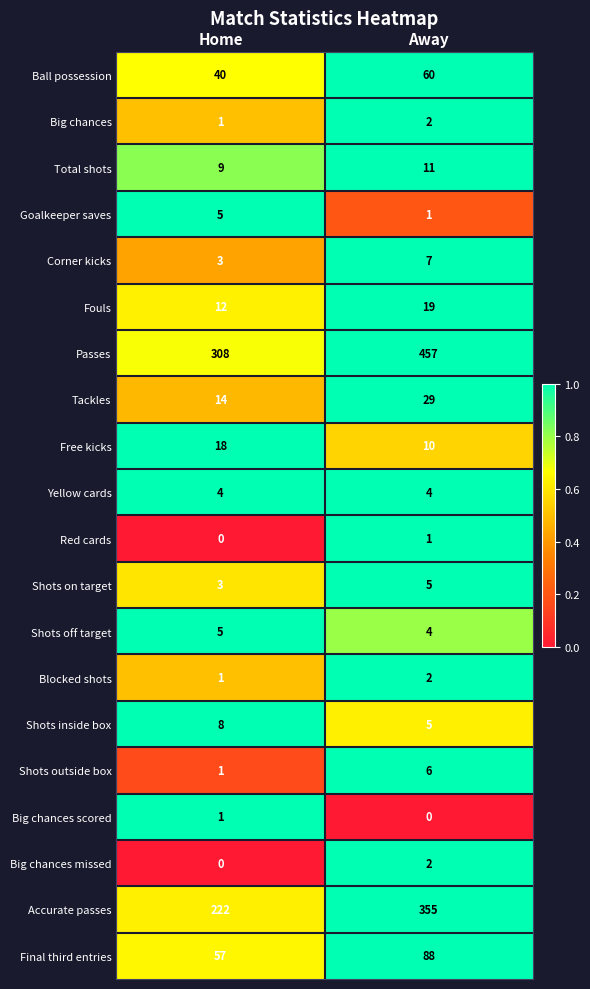

At which category is the sum across all series the highest?

Away